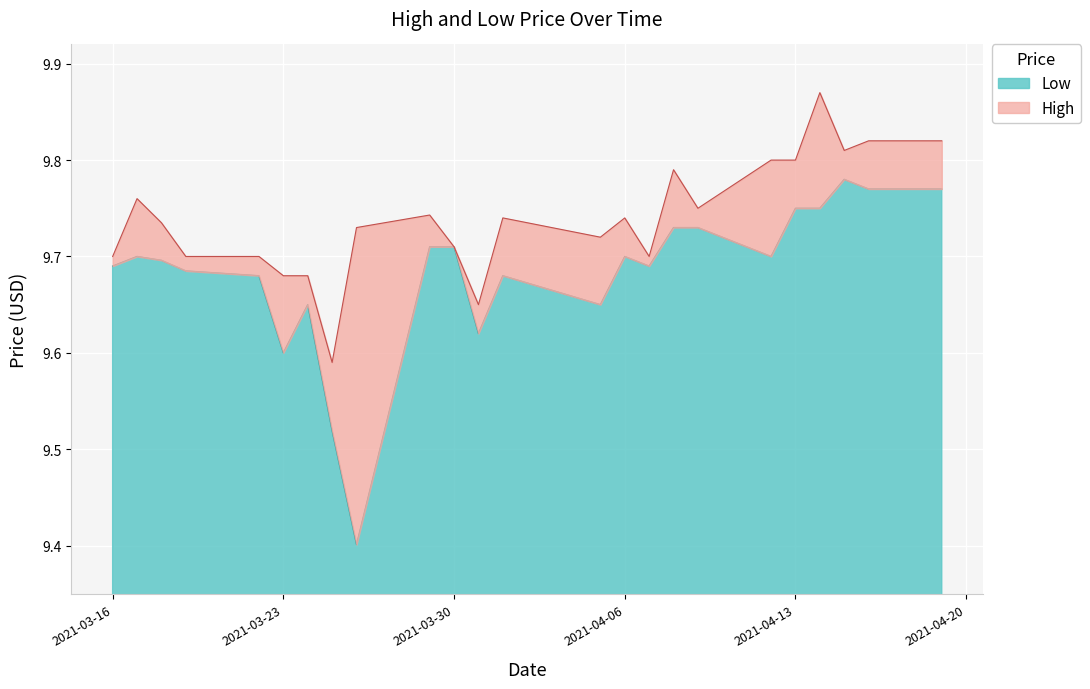

True or false: Low has a value of 13.9 at 2021-03-17.

False